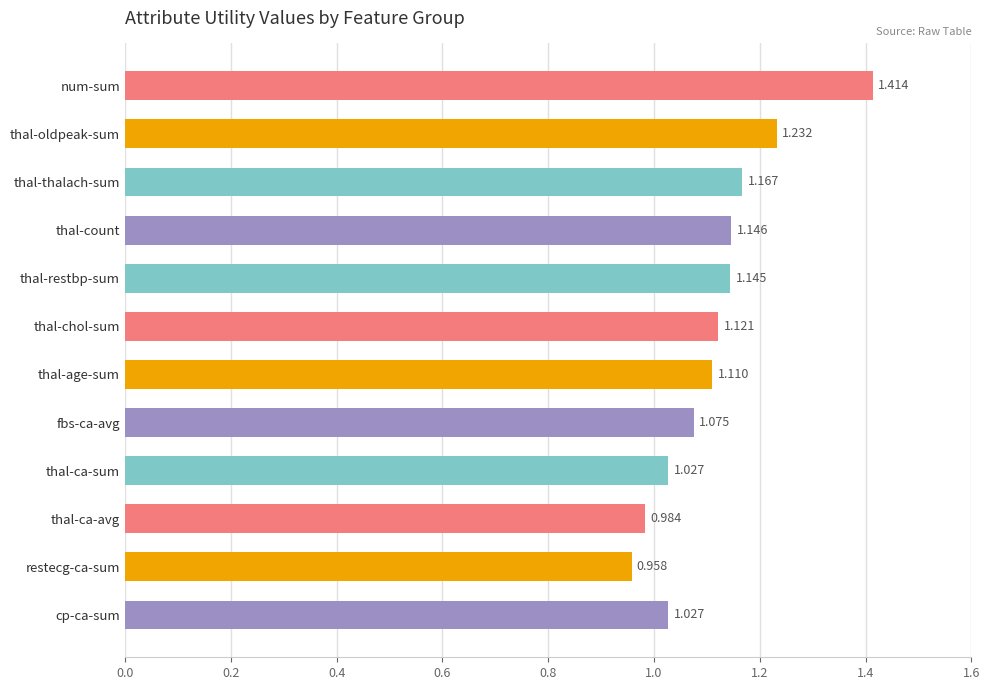

How many data points are less than 1?

2